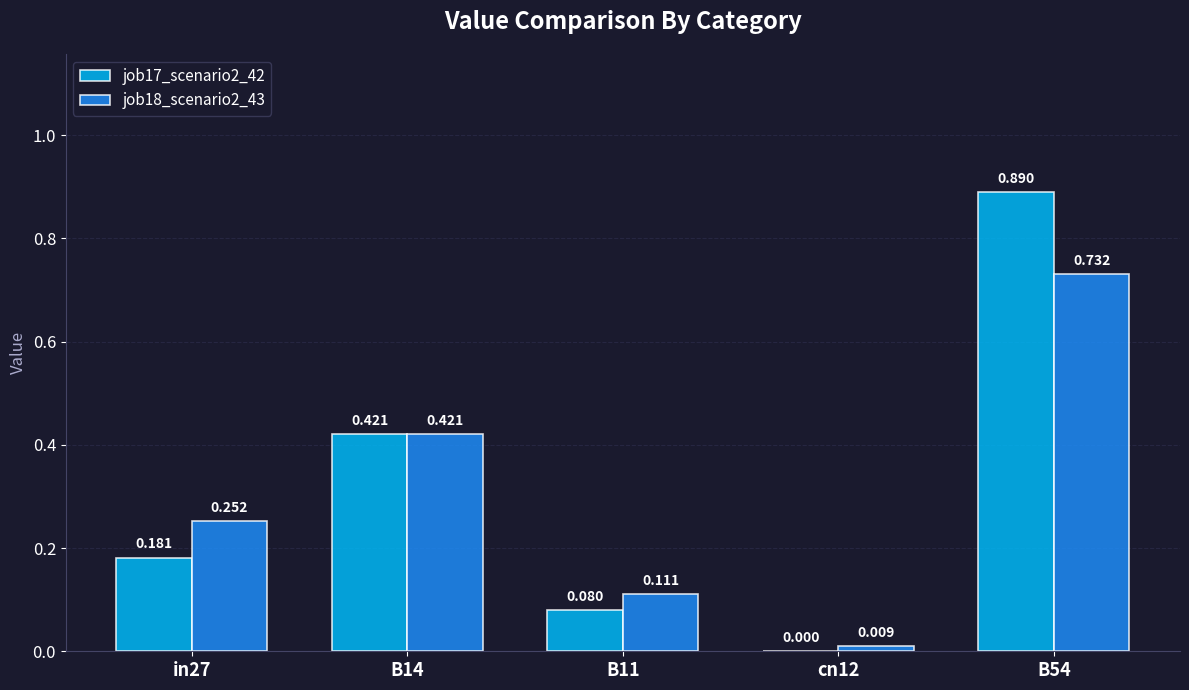

At how many categories does at least one series exceed 0?

5